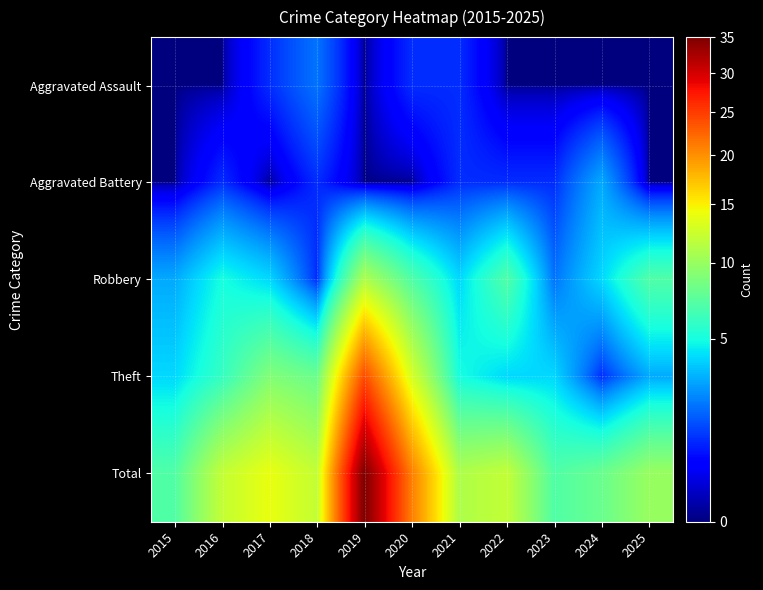

Reading right to left, list all the values displayed in this chart.

Aggravated Assault: 2025=0	2024=0	2023=0	2022=0	2021=1	2020=1	2019=0	2018=2	2017=1	2016=0	2015=0
Aggravated Battery: 2025=0	2024=3	2023=1	2022=1	2021=1	2020=0	2019=0	2018=1	2017=0	2016=1	2015=0
Robbery: 2025=7	2024=4	2023=2	2022=7	2021=4	2020=7	2019=11	2018=1	2017=4	2016=5	2015=3
Theft: 2025=3	2024=1	2023=4	2022=4	2021=5	2020=13	2019=24	2018=8	2017=9	2016=6	2015=4
Total: 2025=10	2024=8	2023=7	2022=12	2021=11	2020=21	2019=35	2018=12	2017=14	2016=12	2015=7